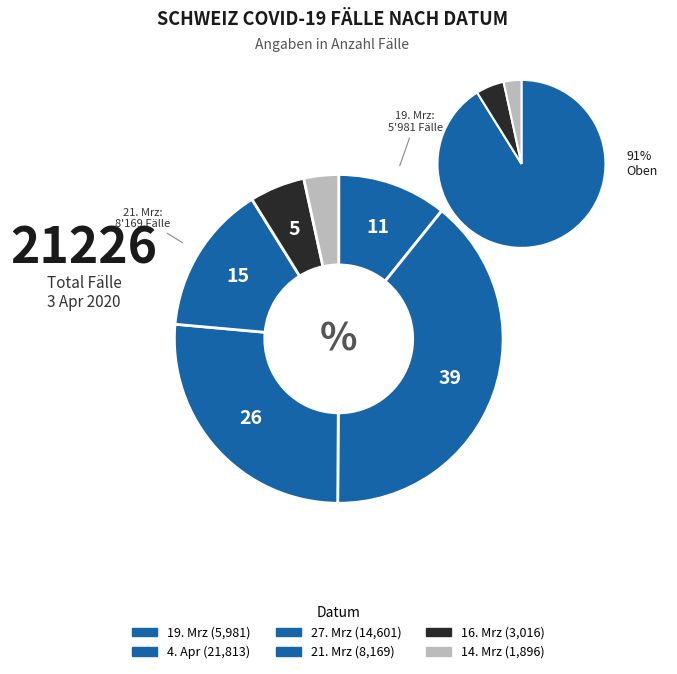

Combined, do 2020-03-19 and 2020-03-16 account for over 50%?

No